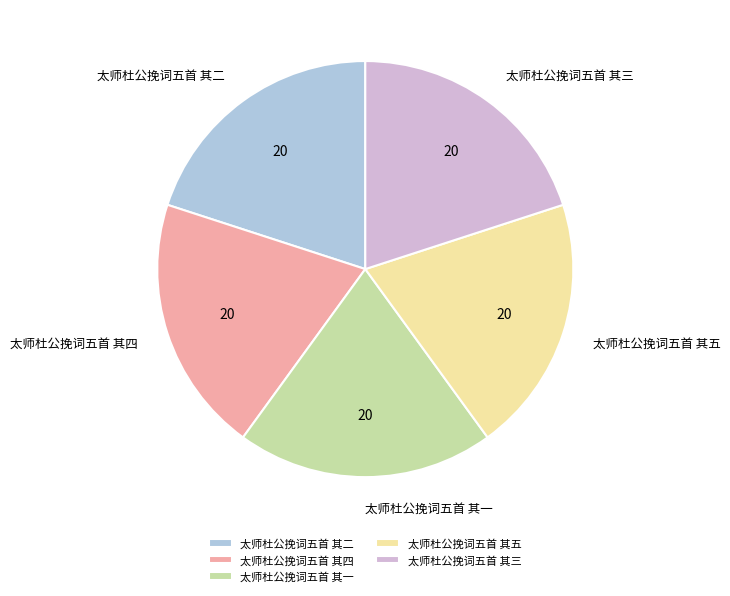

Approximately how many times larger is the value at 太师杜公挽词五首 其三 compared to 太师杜公挽词五首 其一?

1.0